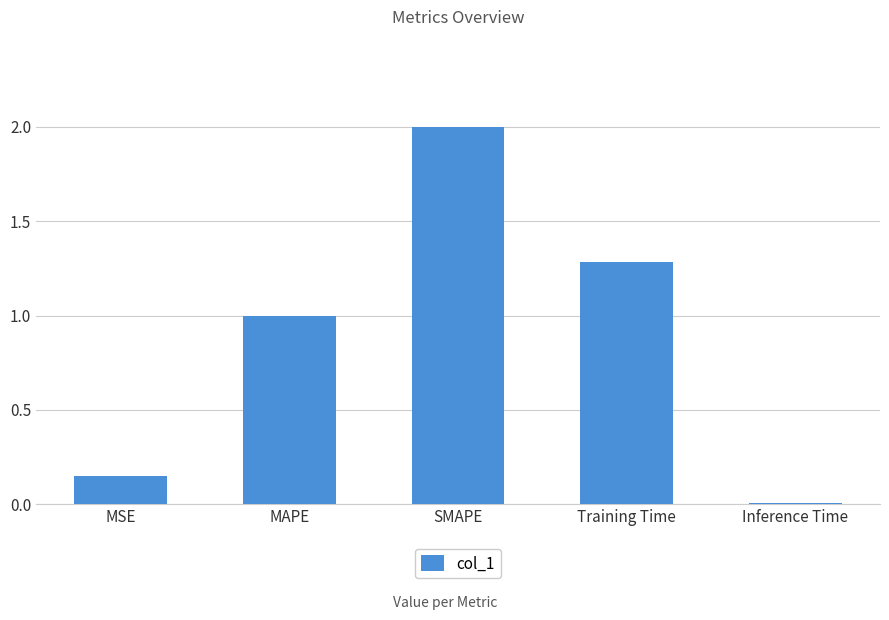

What is the label of the 2nd bar from the right?

Training Time